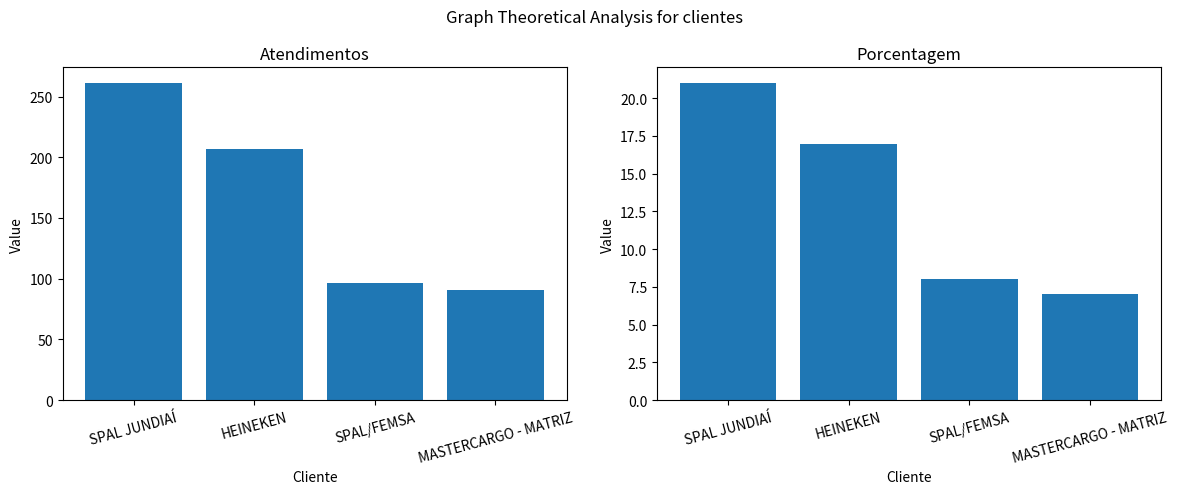

Where does the porcentagem series first go above 17?

SPAL JUNDIAÍ